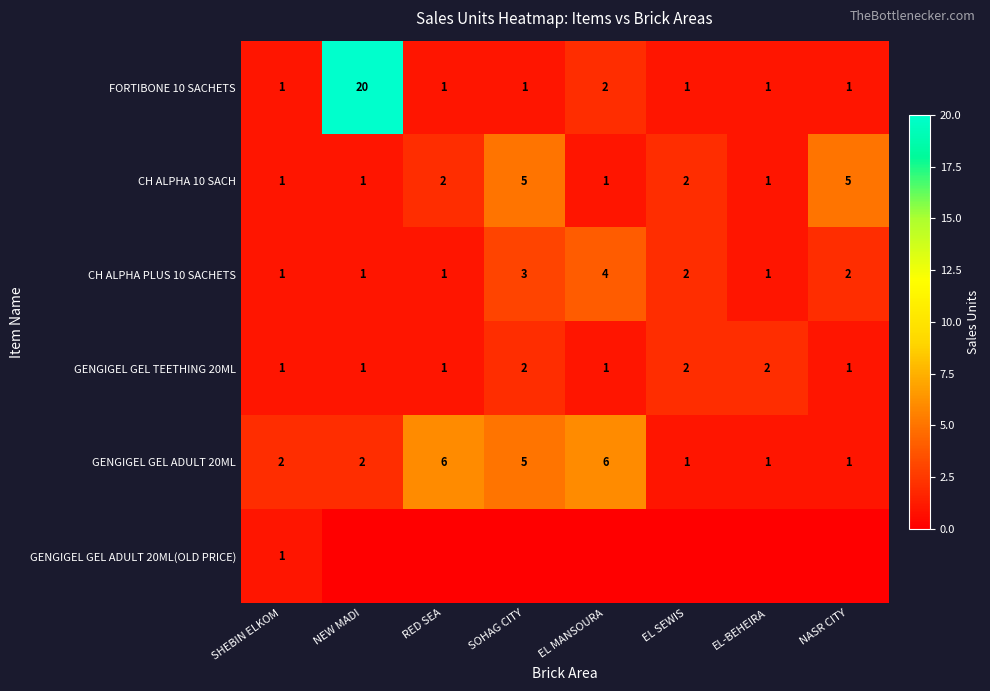

What is the difference between the maximum and minimum values in the FORTIBONE 10 SACHETS series?

19